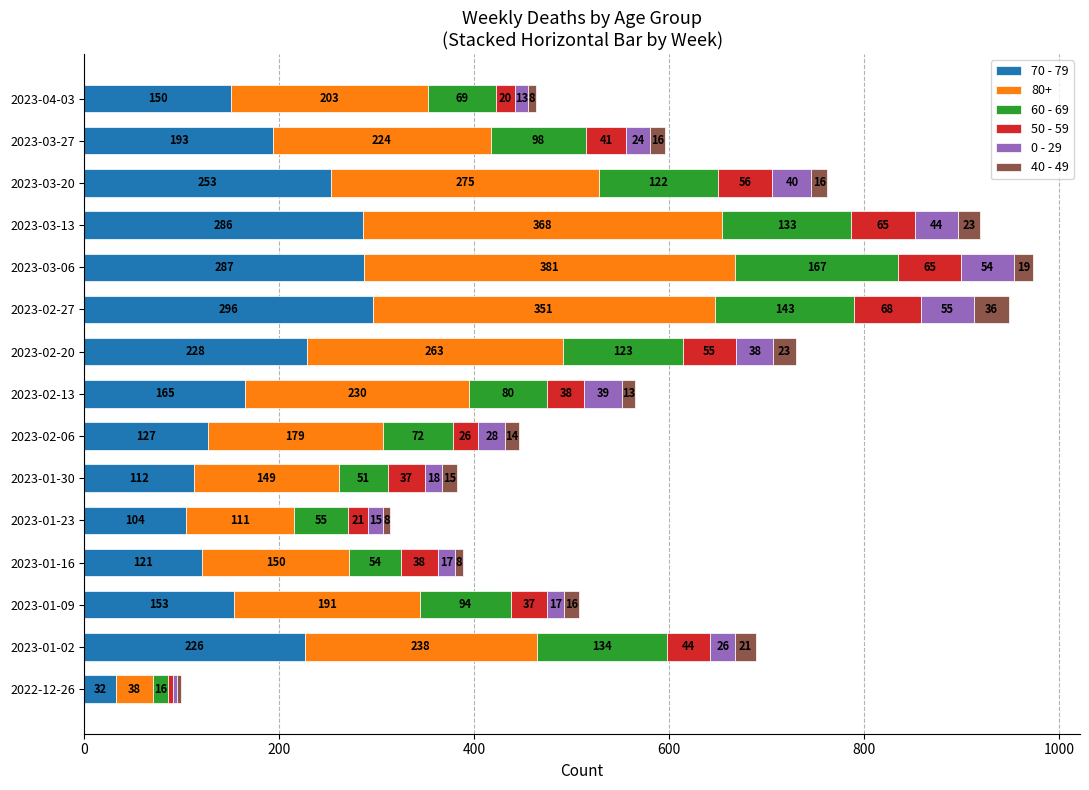

What is the difference between the maximum and minimum values in the 70 - 79 series?

264